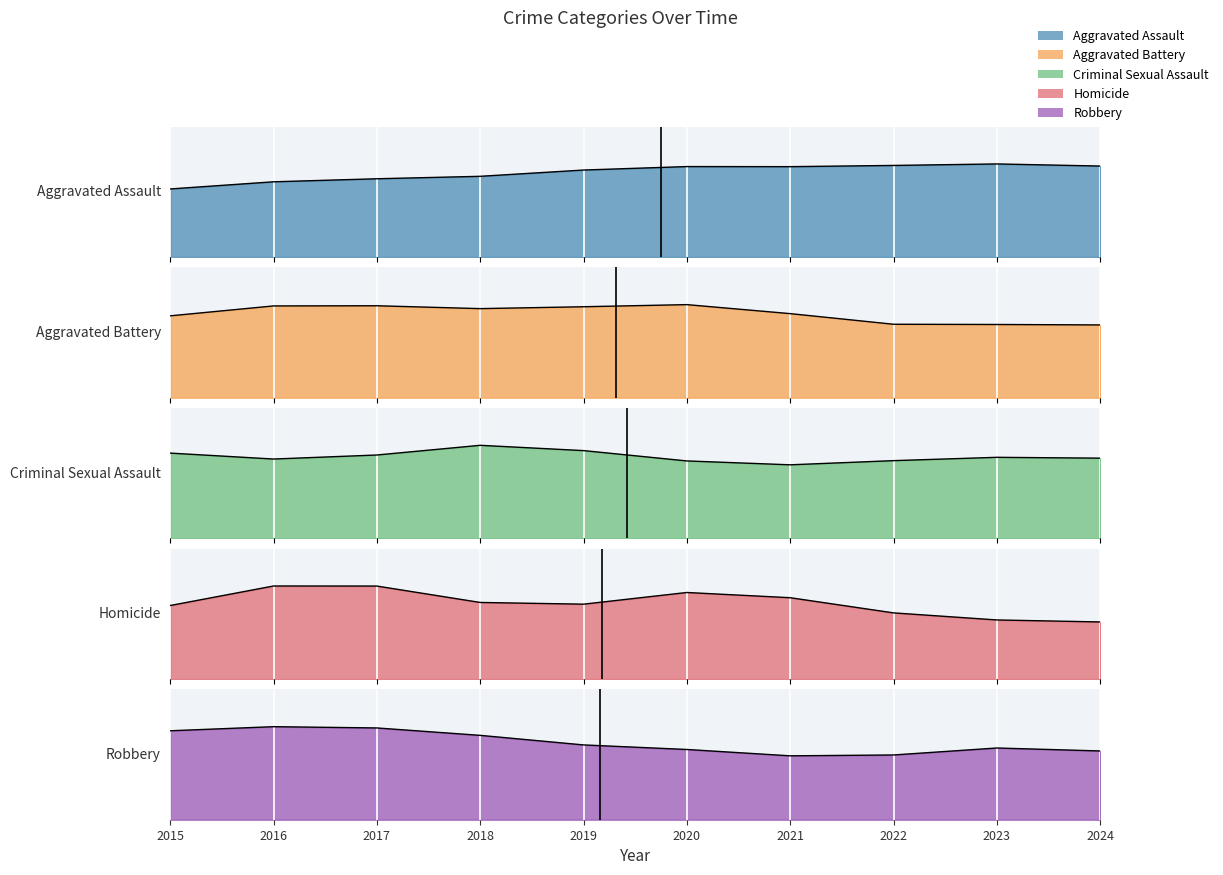

At which label is Criminal Sexual Assault closest to 102?

2019